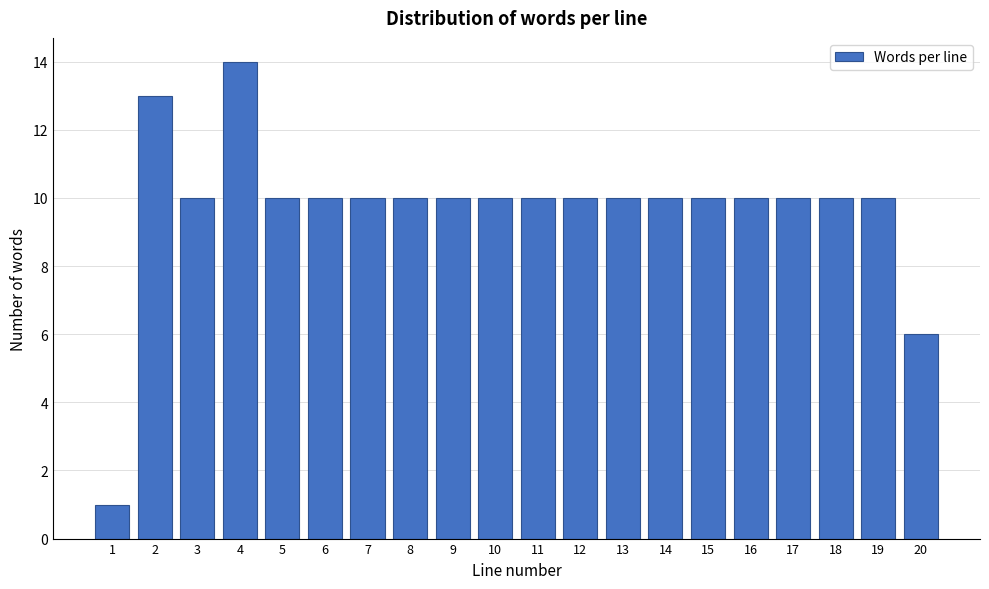

Reading right to left, extract all data points from this chart.

20=6	19=10	18=10	17=10	16=10	15=10	14=10	13=10	12=10	11=10	10=10	9=10	8=10	7=10	6=10	5=10	4=14	3=10	2=13	1=1